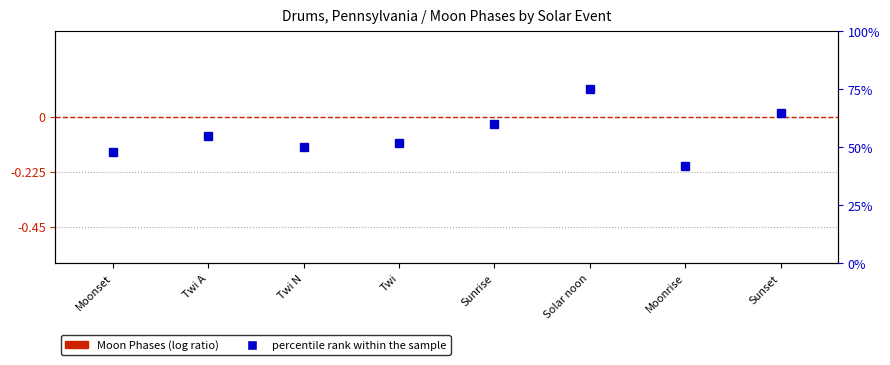

List the labels in order of Moon Phases value, smallest first.

Moonset, Twi A, Twi N, Twi, Sunrise, Solar noon, Moonrise, Sunset